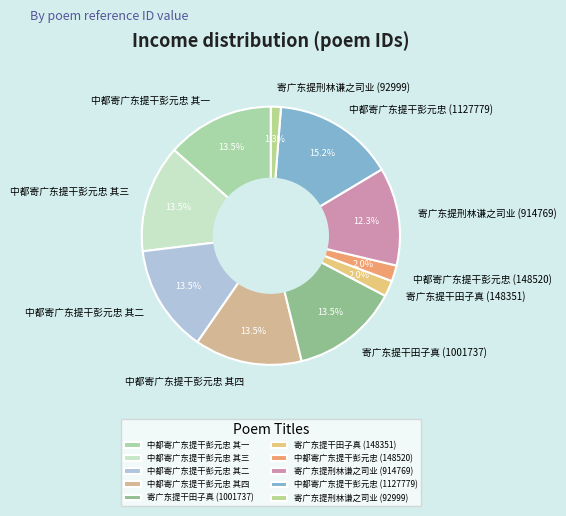

Which slice is the largest?

中都寄广东提干彭元忠 (1127779)